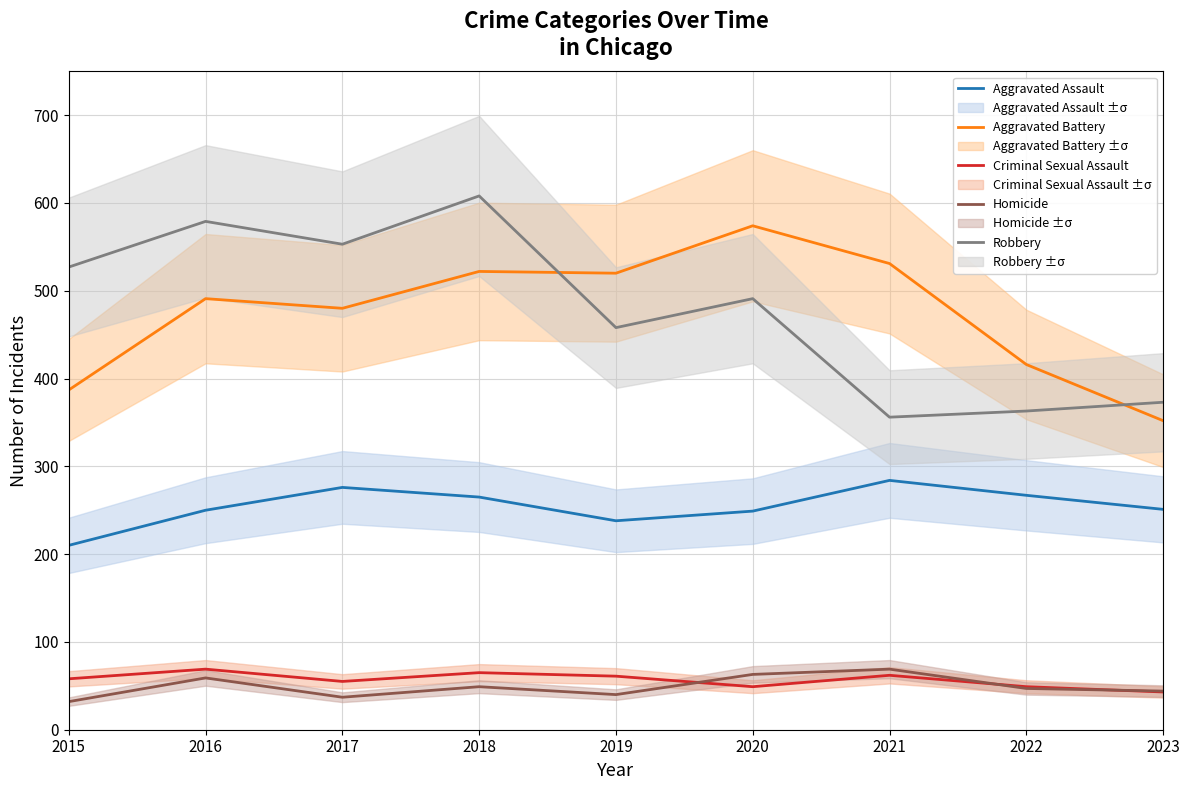

Which series has the largest total across all categories?

Robbery